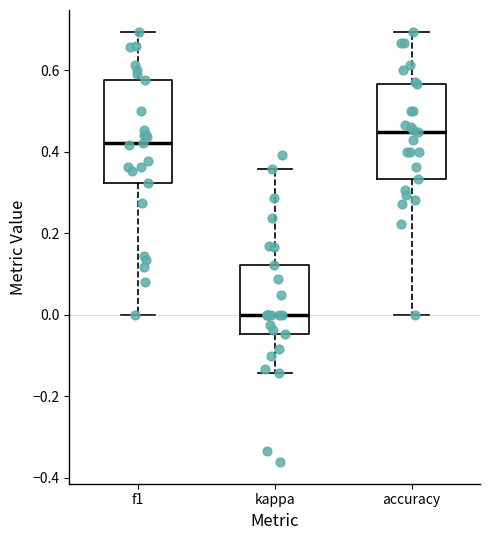

Which box's median line is the highest?

accuracy